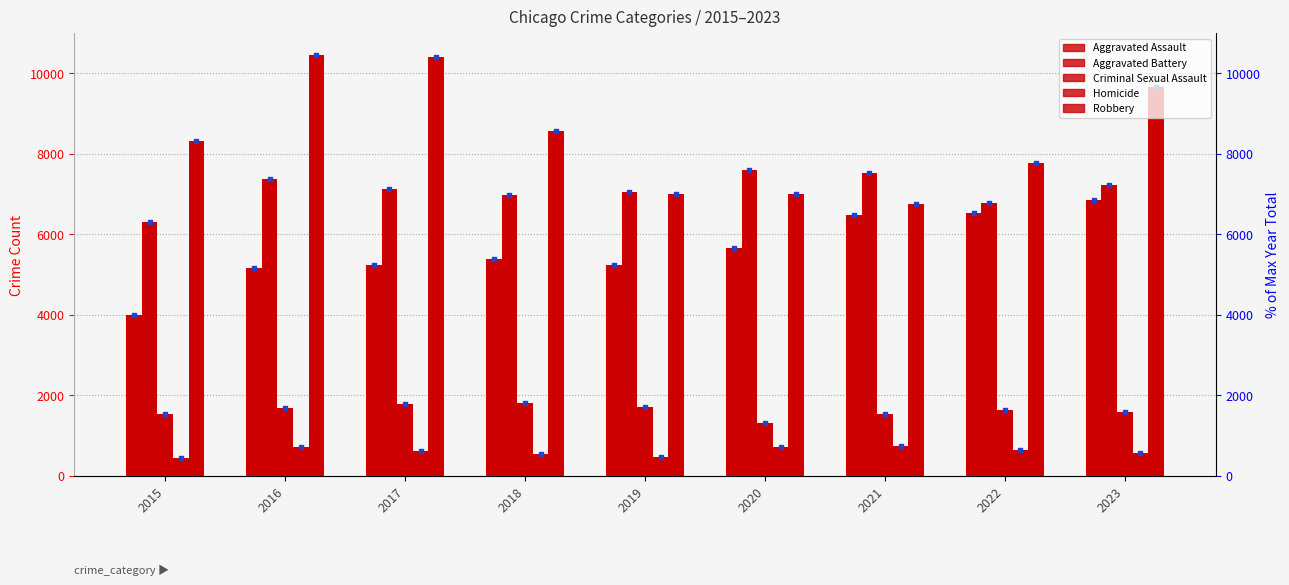

What are all the series names shown in the legend?

Aggravated Assault, Aggravated Battery, Criminal Sexual Assault, Homicide, Robbery